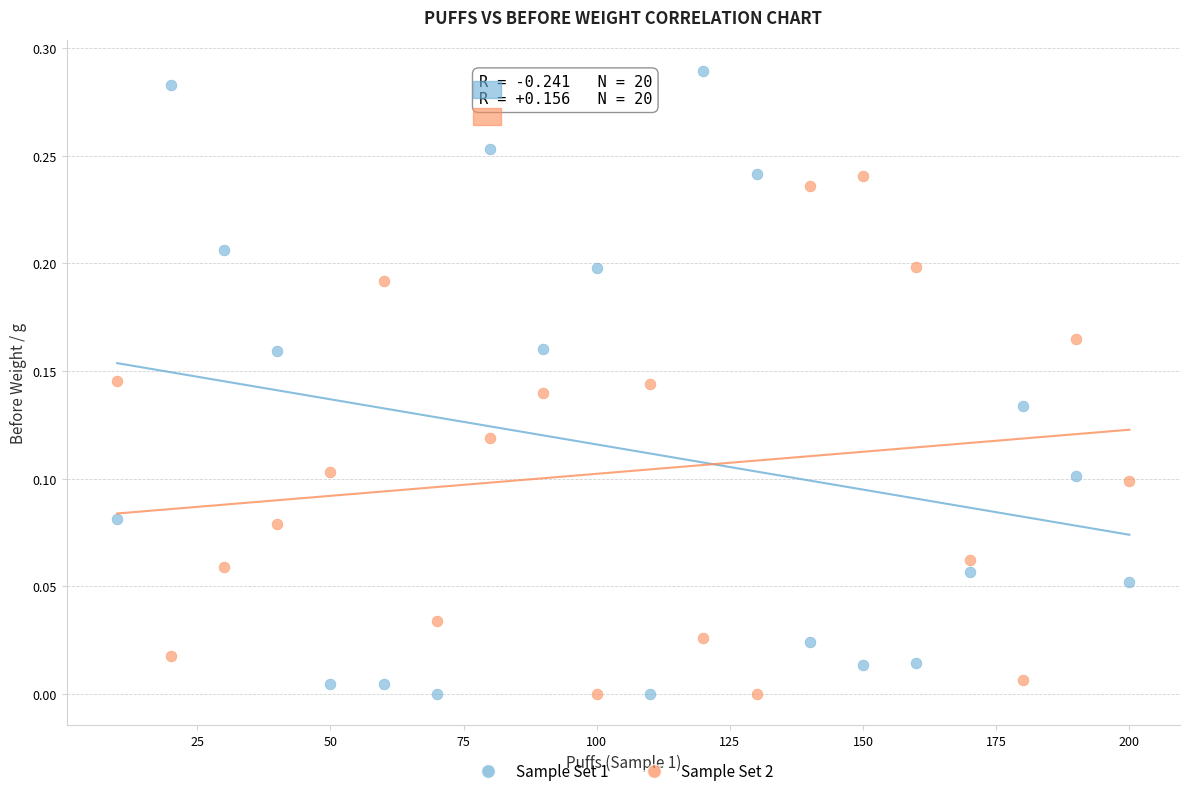

What is the X range (max minus min) for the scatter plot?

190.0